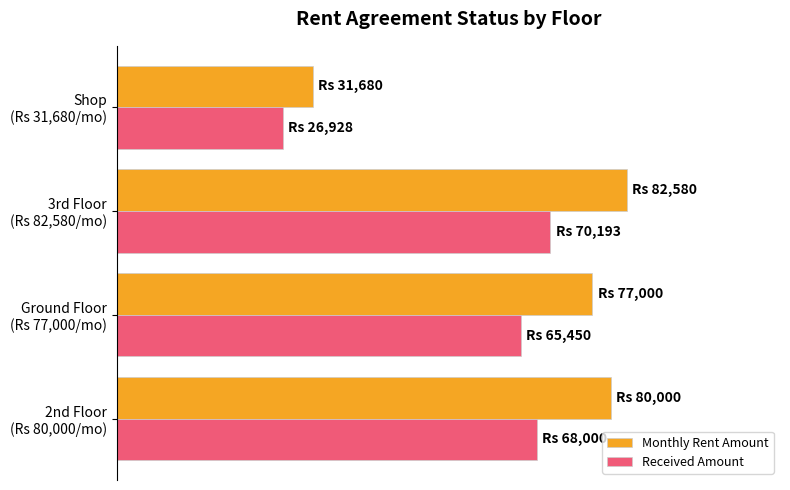

What are all the series names shown in the legend?

Monthly Rent Amount, Received Amount